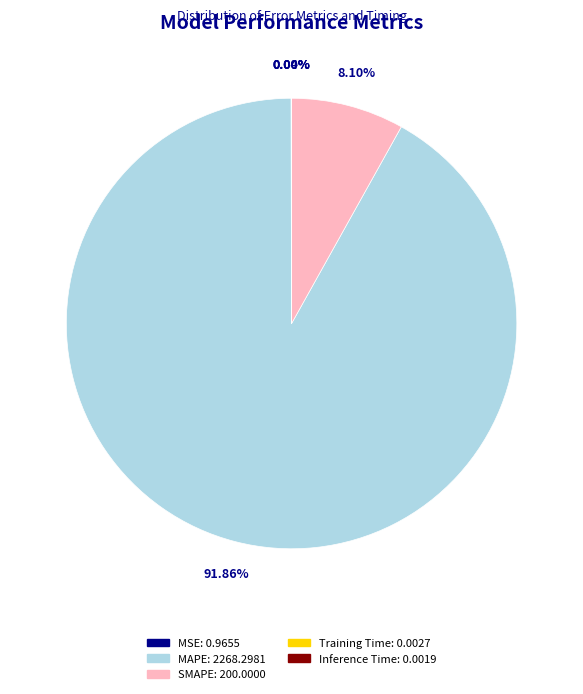

What portion of the pie excludes MAPE?

8.1%